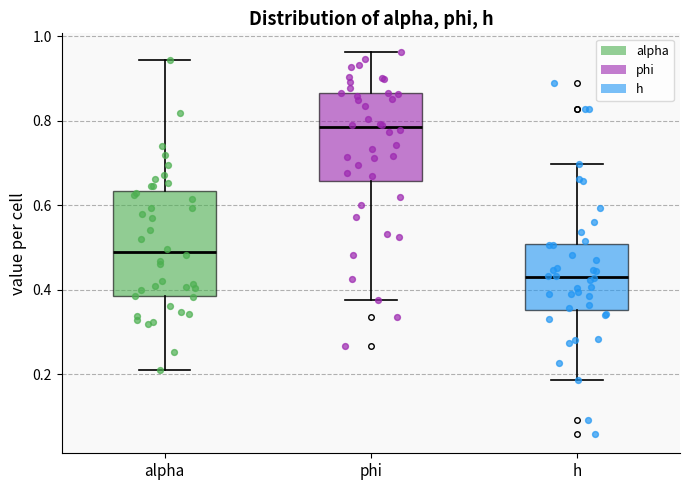

Where is the lower edge of the box for alpha on the y-axis? The values are not printed on the chart, so give them approximately, as read against the axis.

0.38